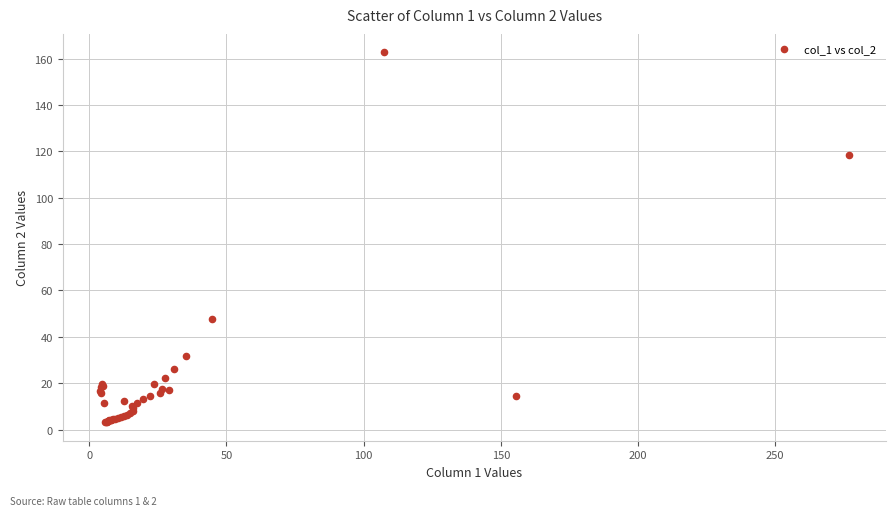

What Y value in the scatter plot is closest to 82?

47.5